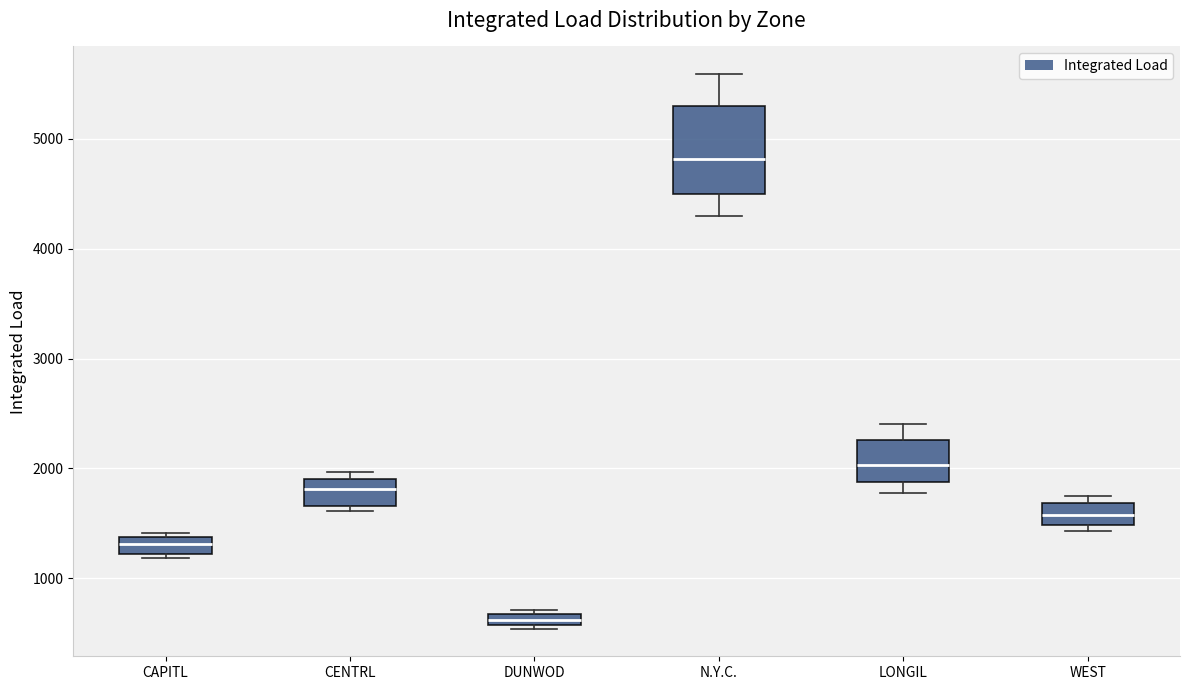

Where does the median line of the box for CAPITL sit on the y-axis? The values are not printed on the chart, so give them approximately, as read against the axis.

1300